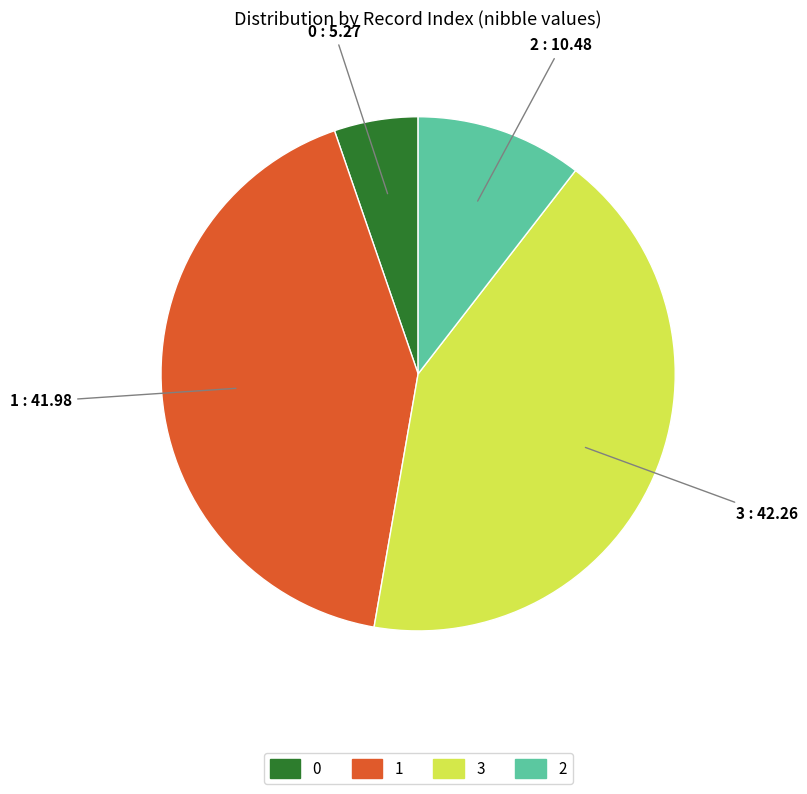

Combined, do 2 and 0 account for over 50%?

No